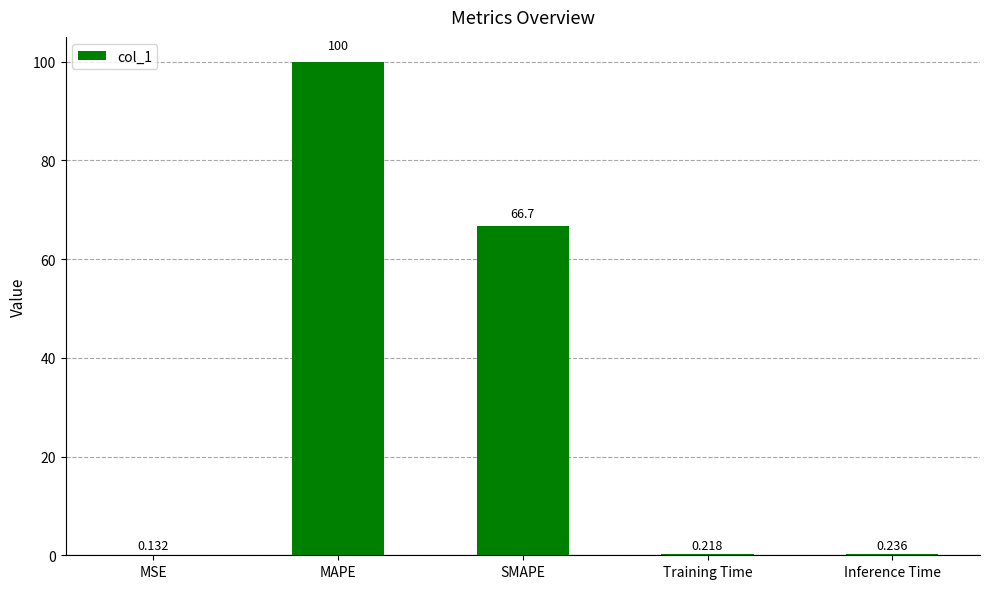

At which category does the chart reach its peak across all series?

MAPE